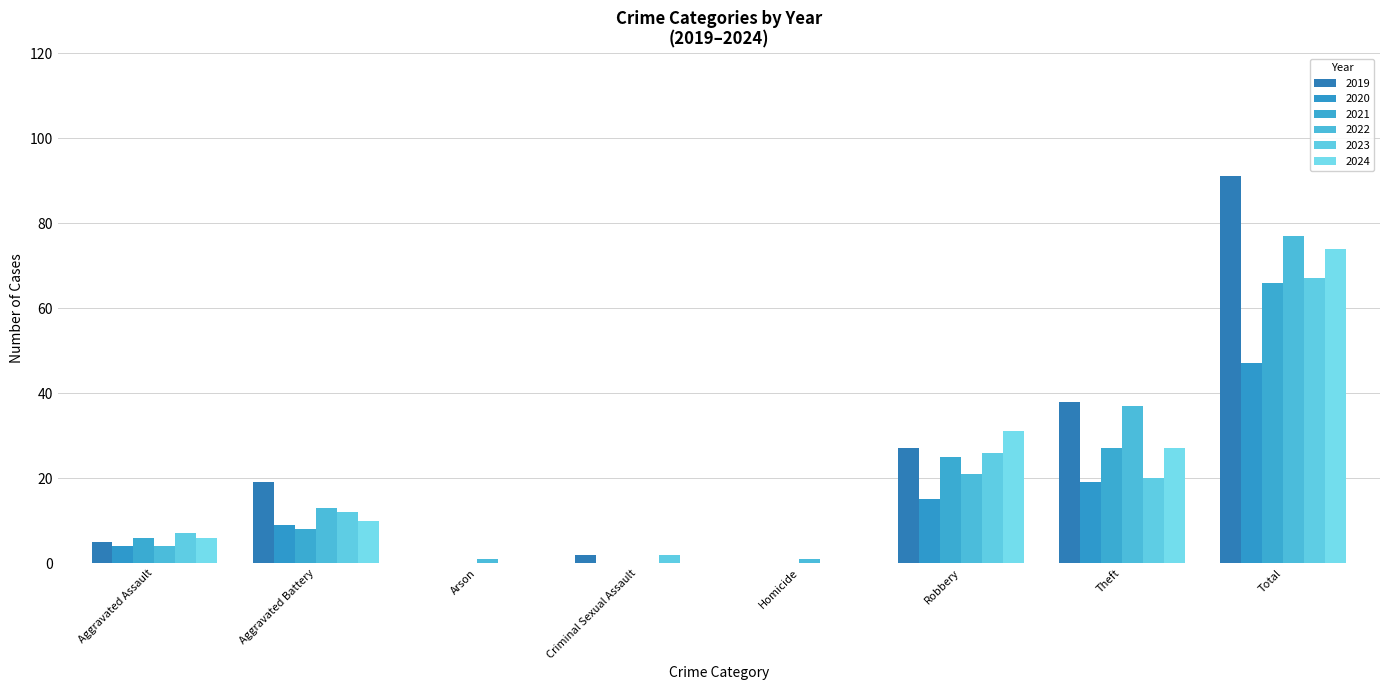

What is the difference between the highest and lowest values at Theft?

19